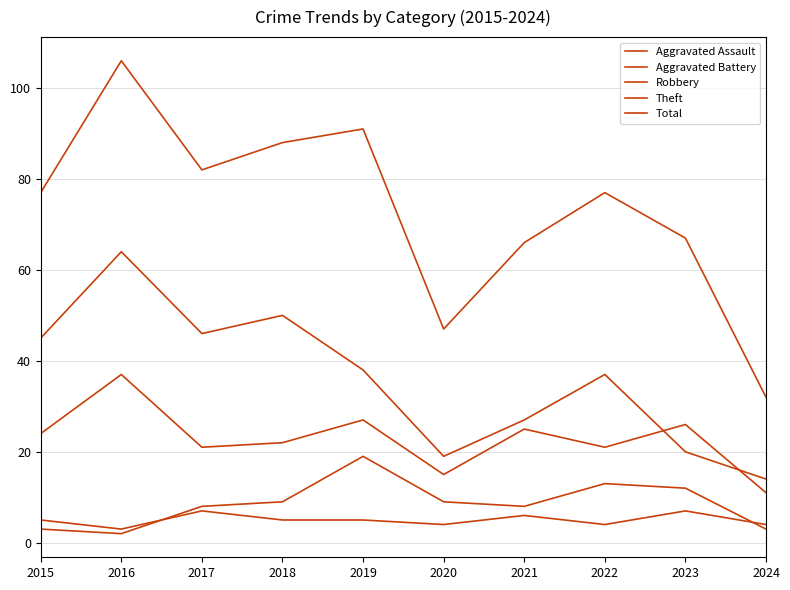

At which label does Robbery first exceed 24?

2016